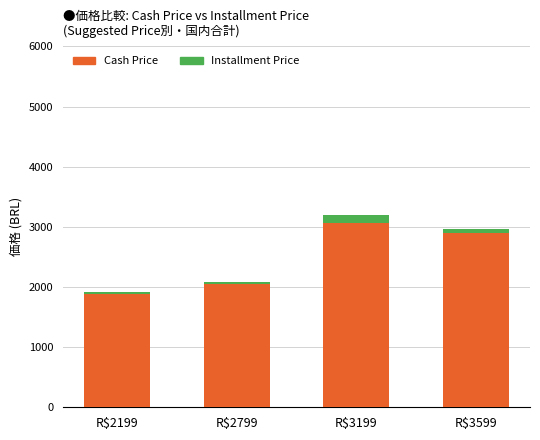

What is the minimum value for Cash Price?

1883.1